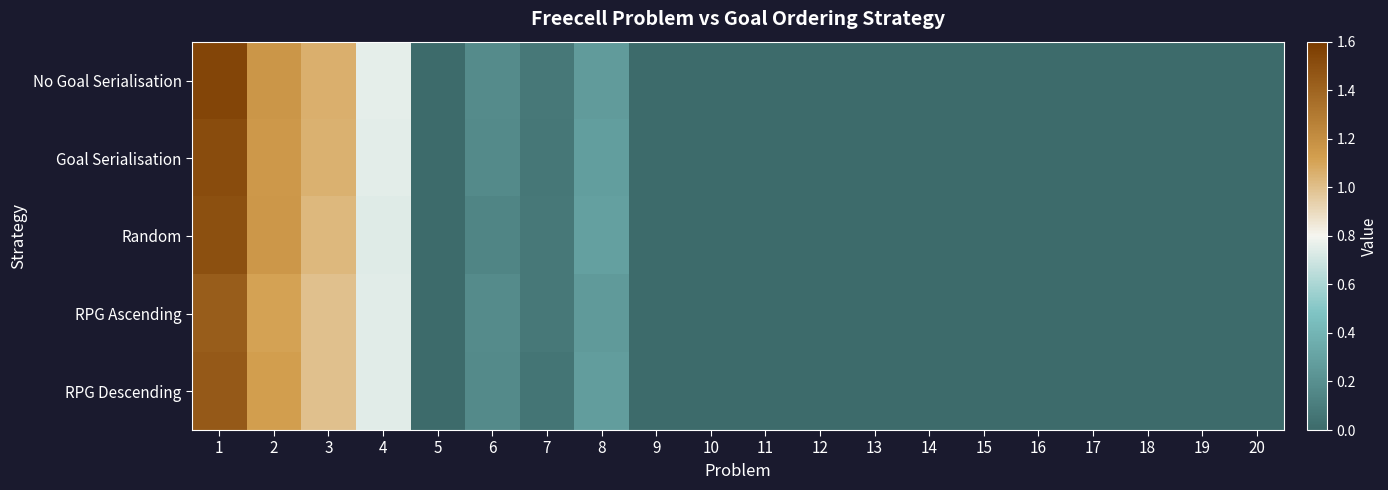

Which series has the widest spread of values?

No Goal Serialisation